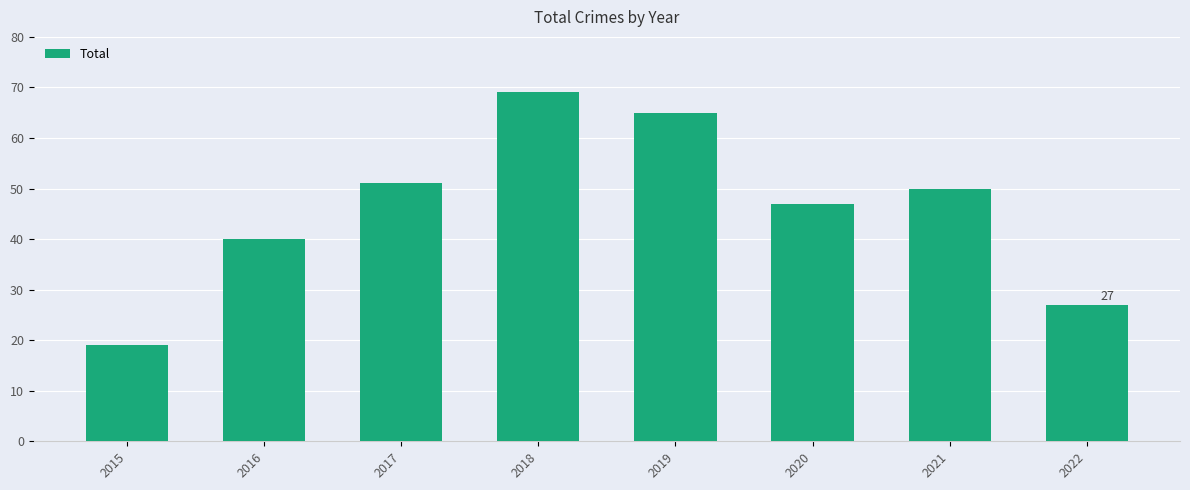

Is it true that the value at 2020 is 47?

True